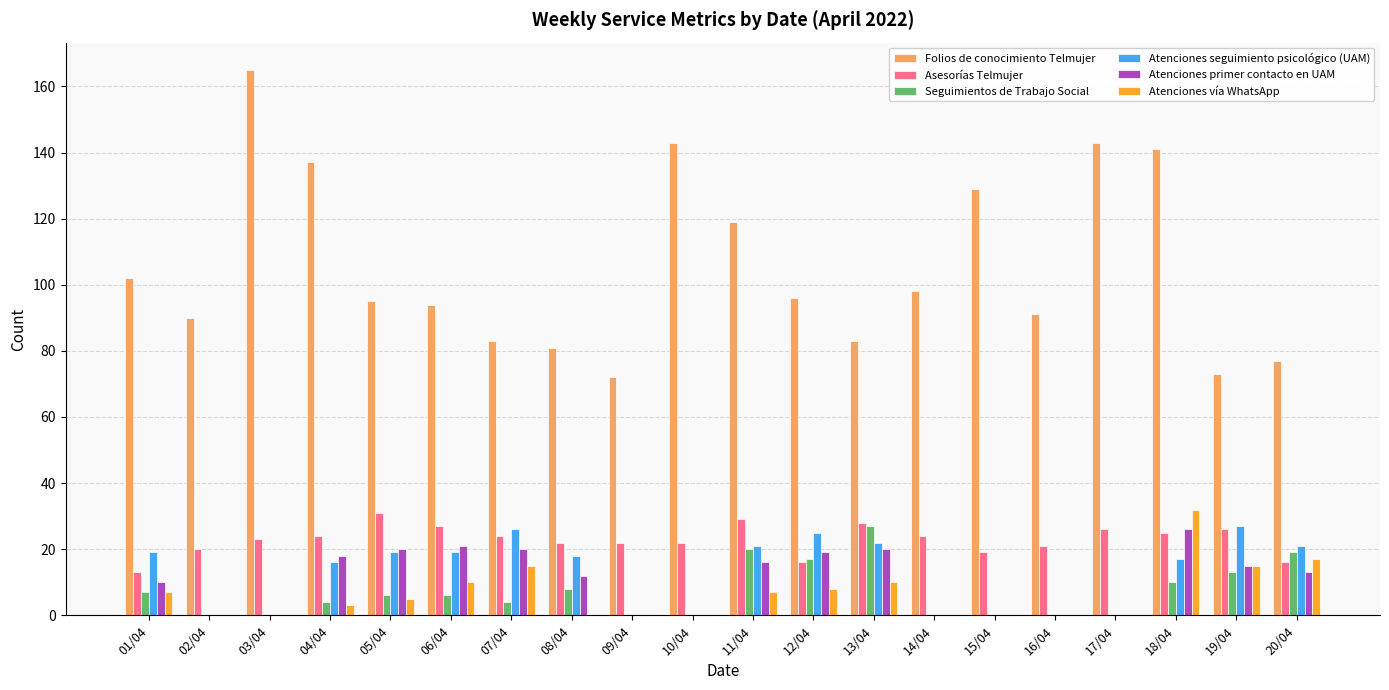

Reading left to right, extract all data points from this chart.

Folios de conocimiento Telmujer: 102	90	165	137	95	94	83	81	72	143	119	96	83	98	129	91	143	141	73	77
Asesorías Telmujer: 13	20	23	24	31	27	24	22	22	22	29	16	28	24	19	21	26	25	26	16
Seguimientos de Trabajo Social: 7	0	0	4	6	6	4	8	0	0	20	17	27	0	0	0	0	10	13	19
Atenciones seguimiento psicológico (UAM): 19	0	0	16	19	19	26	18	0	0	21	25	22	0	0	0	0	17	27	21
Atenciones primer contacto en UAM: 10	0	0	18	20	21	20	12	0	0	16	19	20	0	0	0	0	26	15	13
Atenciones vía WhatsApp: 7	0	0	3	5	10	15	0	0	0	7	8	10	0	0	0	0	32	15	17